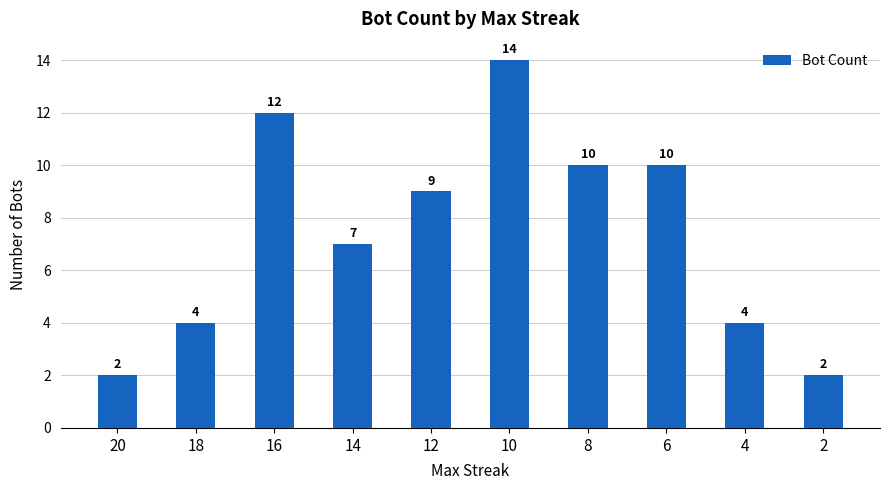

What value does the data have at 4?

4